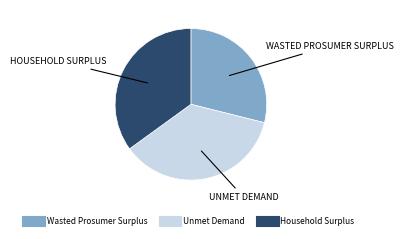

The Unmet Demand slice represents 36% of the pie. True or false?

True